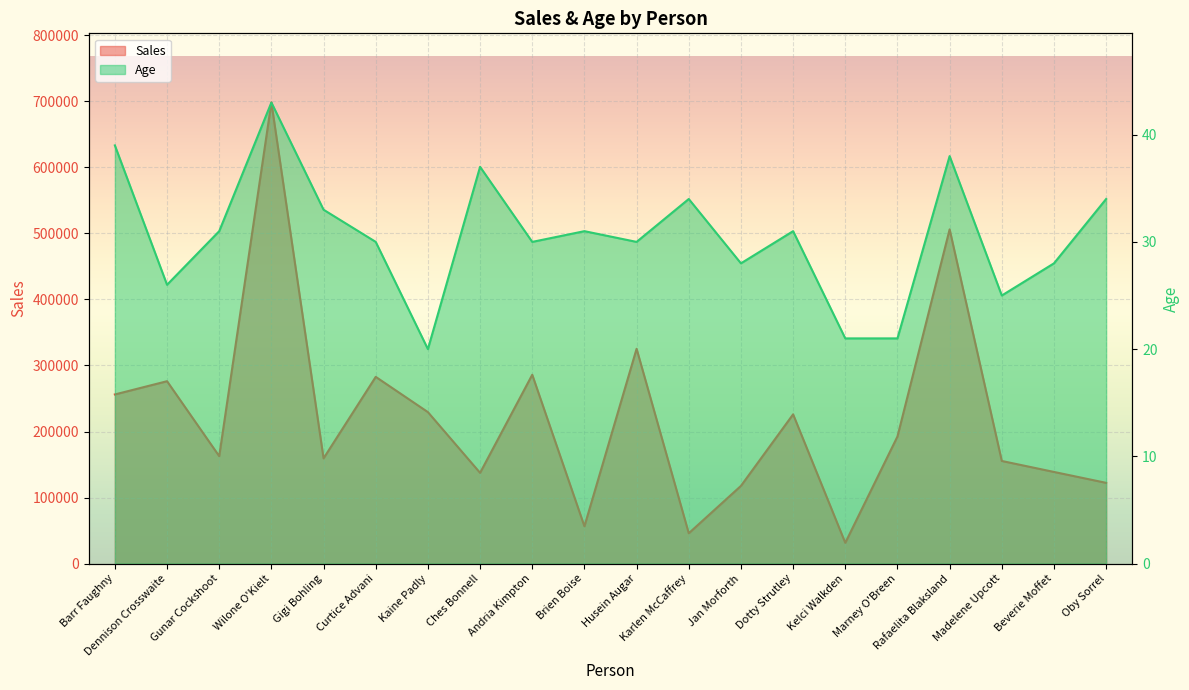

At which label does Sales reach its peak?

Wilone O'Kielt